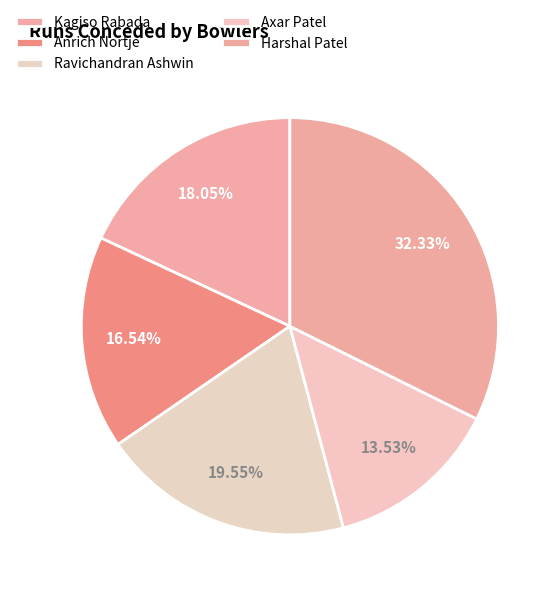

The Kagiso Rabada slice represents 4% of the pie. True or false?

False